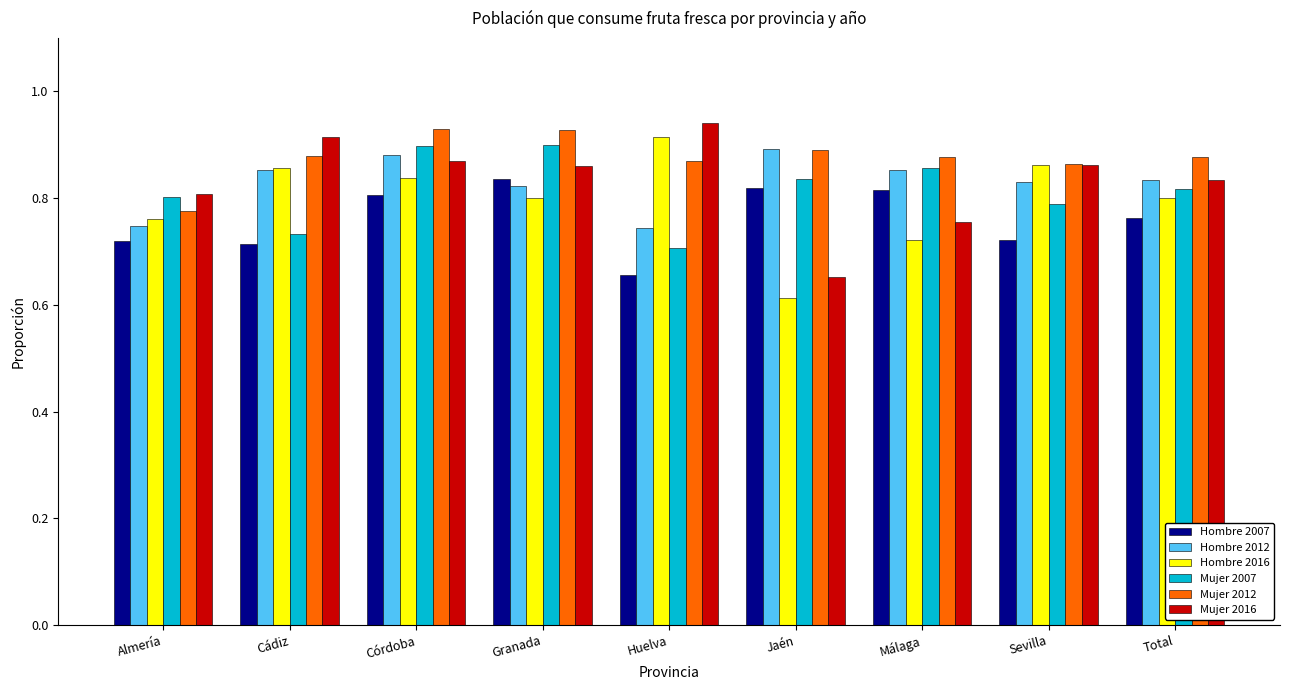

What is the label of the 8th bar from the left?

Sevilla